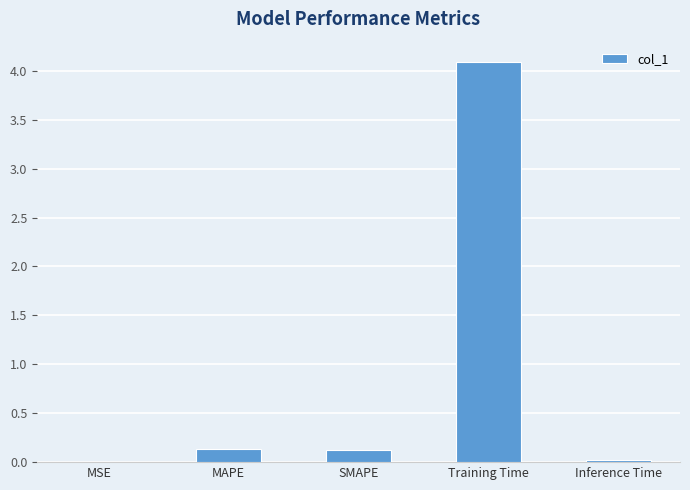

What is the average value?

0.9